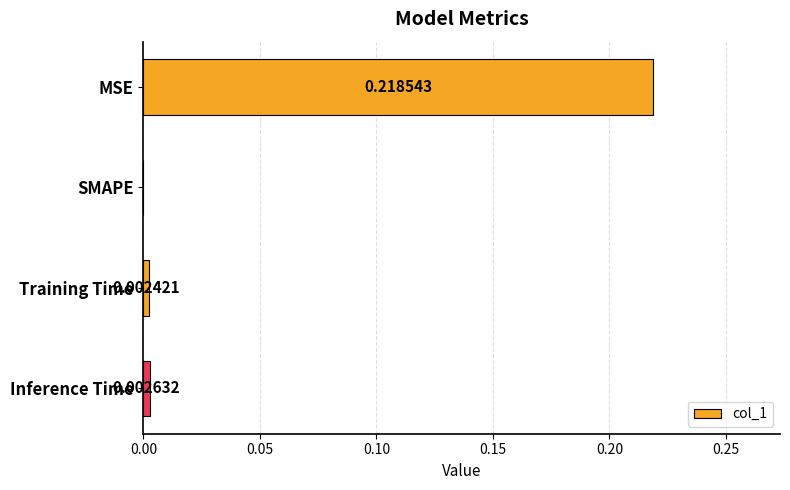

Which label corresponds to the largest value in the chart?

MSE